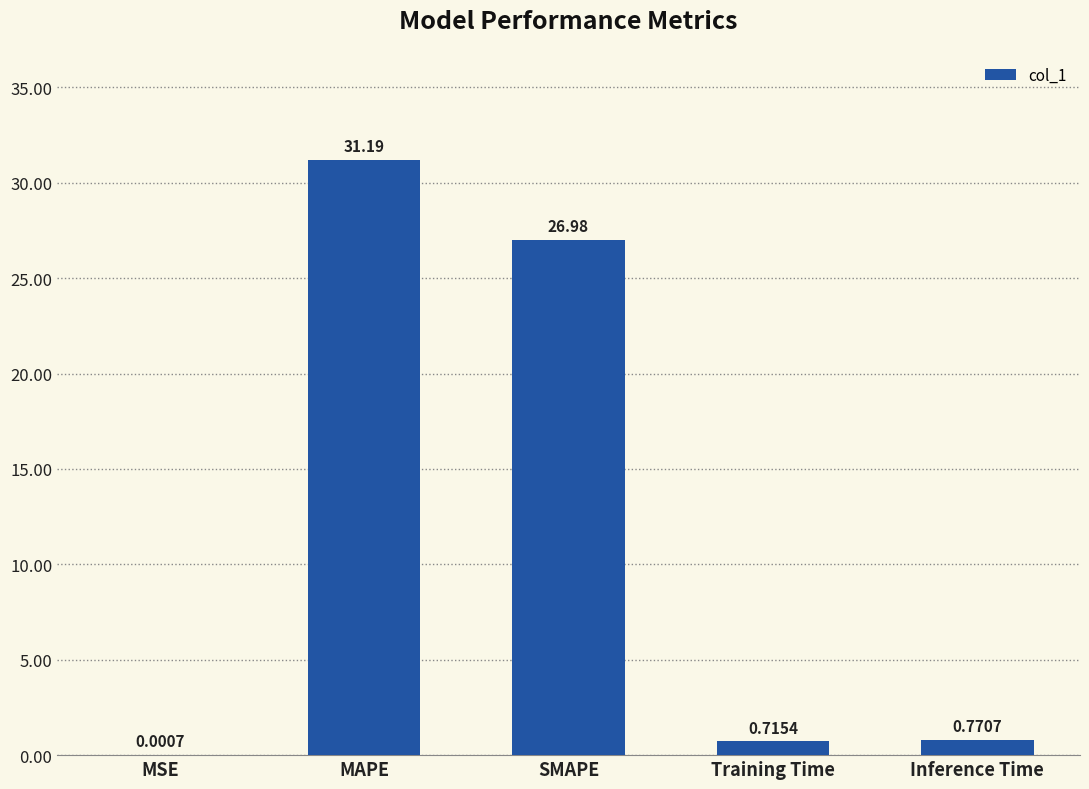

Which category has the highest value across all series?

MAPE